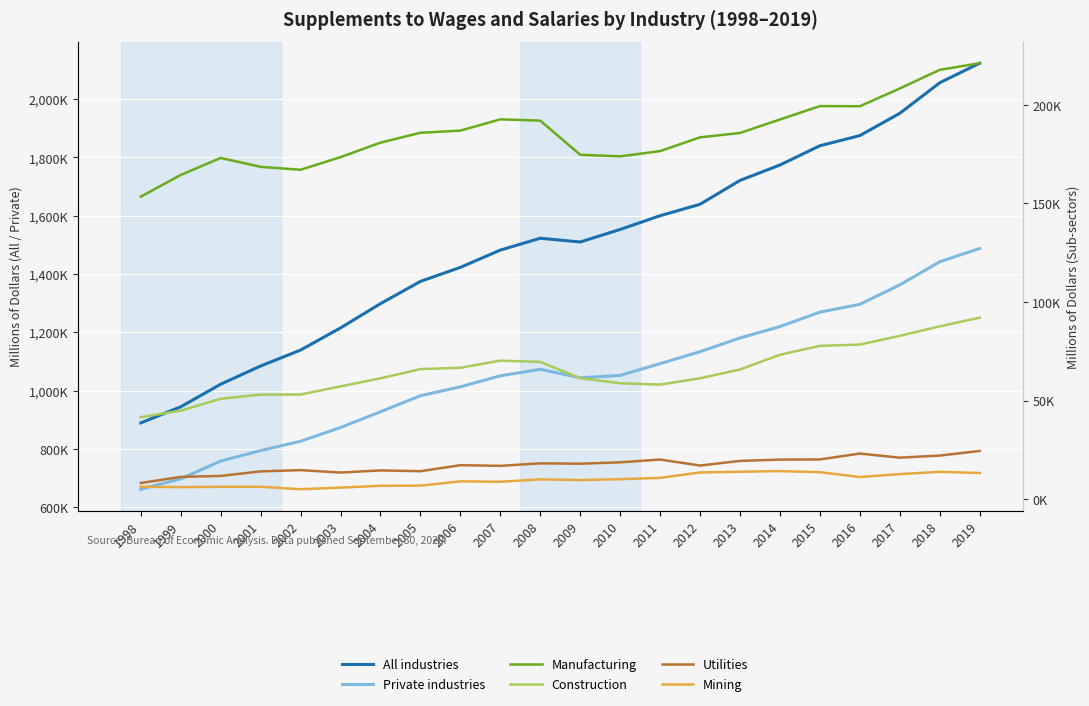

Is this an area chart (filled region under the line)?

No